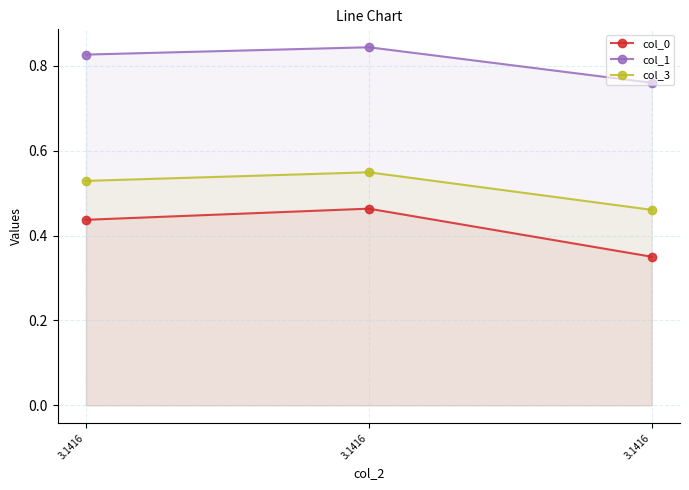

Rank the series at 3.1416 from highest to lowest value.

col_1, col_3, col_0